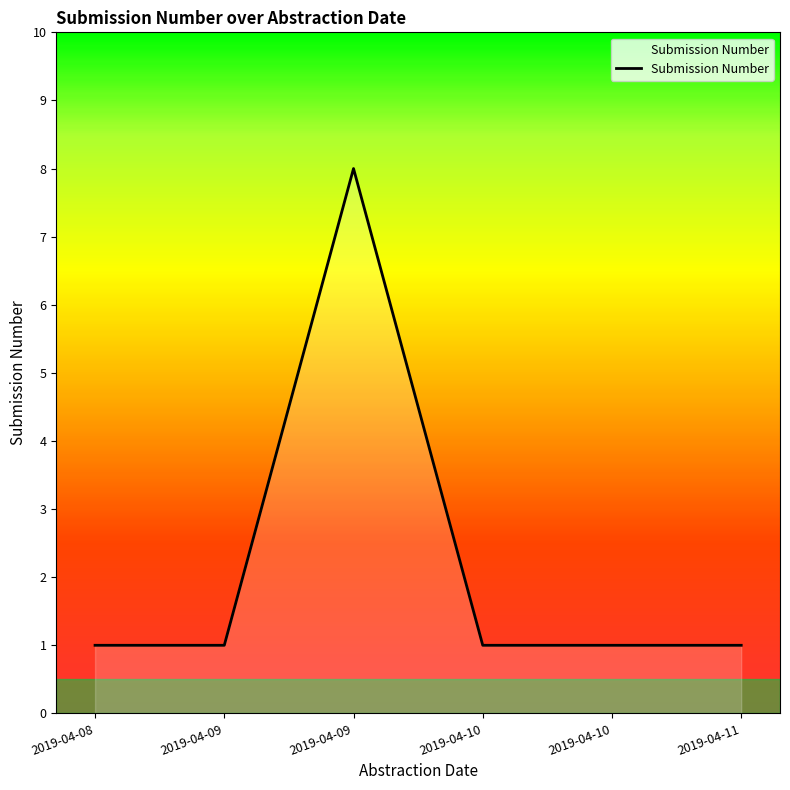

How many series are shown in this chart?

1